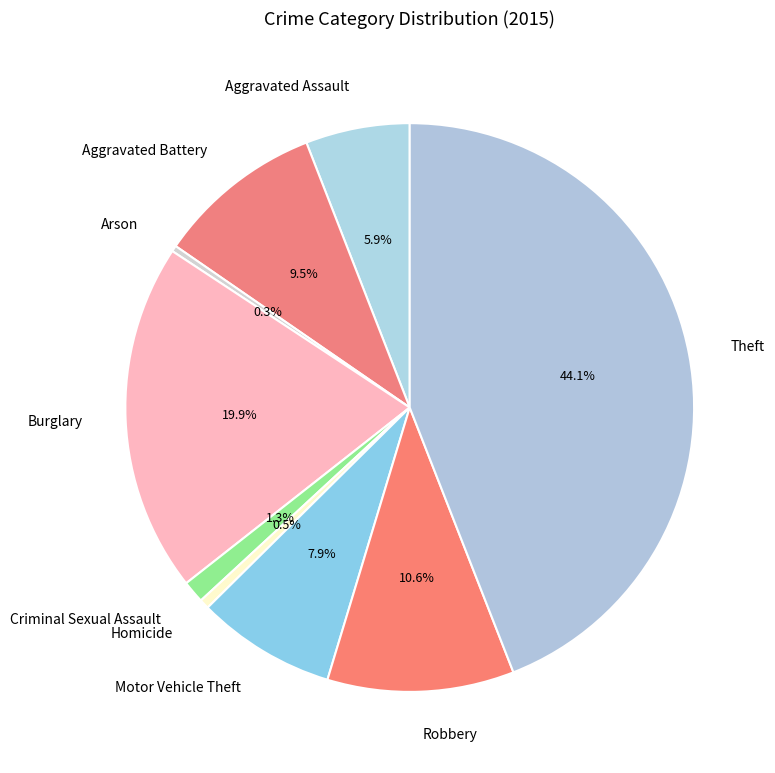

Which category has the biggest portion of the pie?

Theft